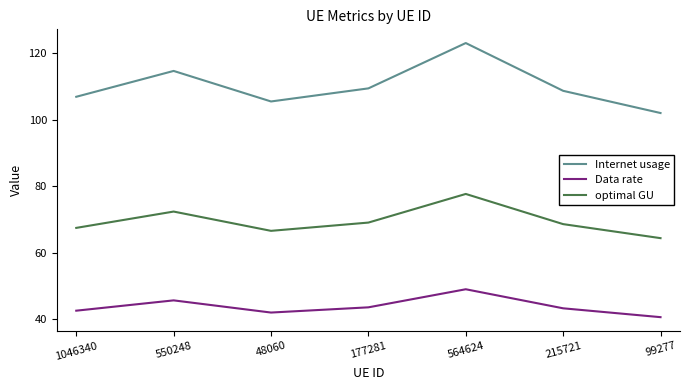

What is the greatest value displayed?

123.0